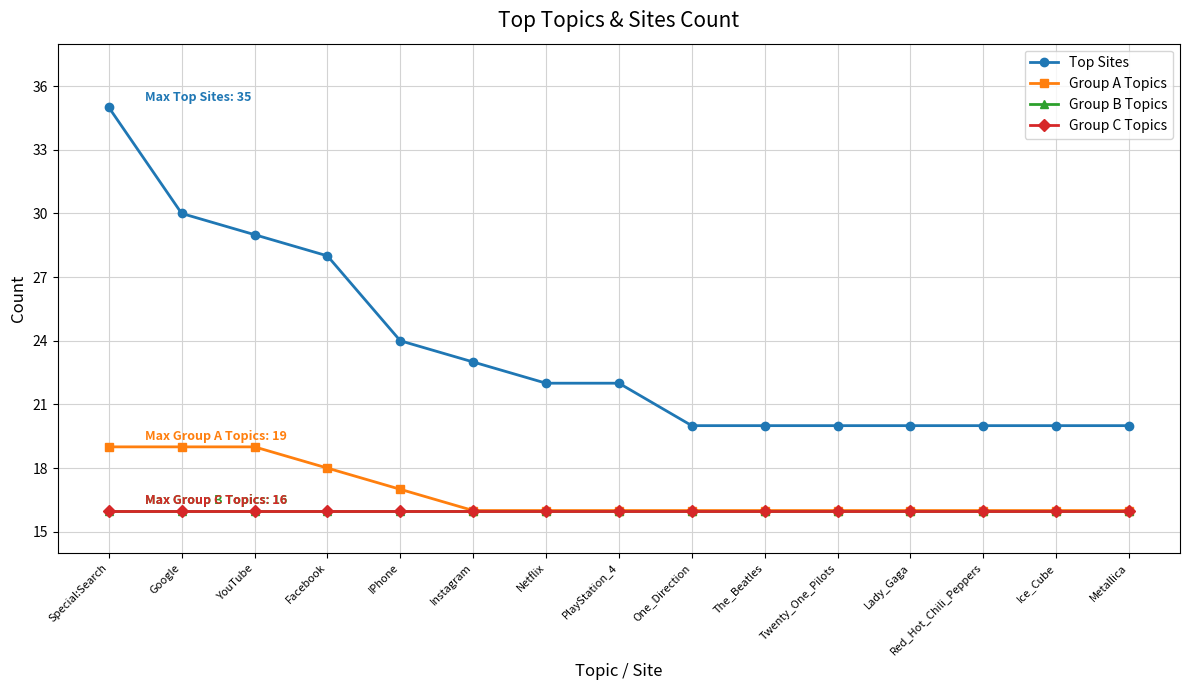

True or false: Top Sites has more than 2 points higher than both neighbors.

False